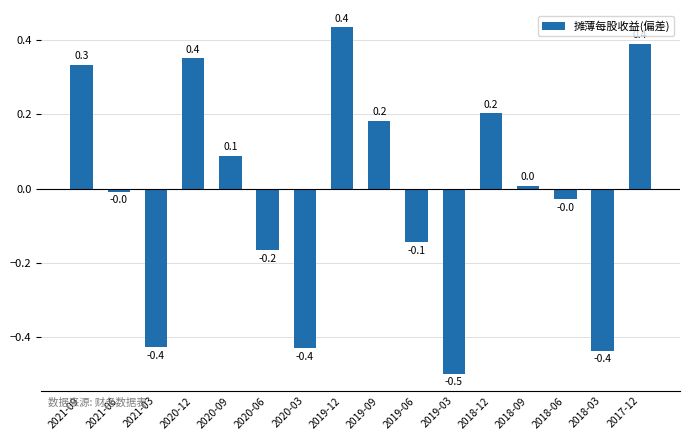

What is the greatest value displayed?

0.4